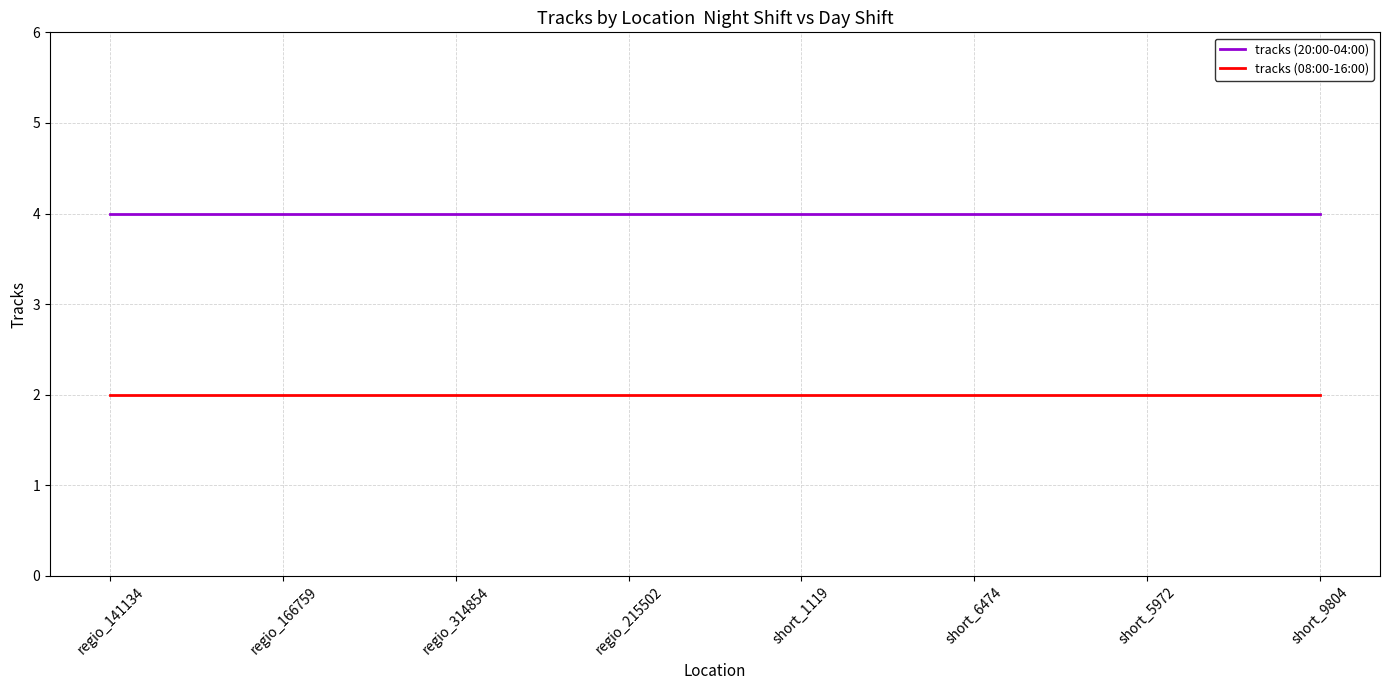

Which series has the largest total across all categories?

tracks (20:00-04:00)